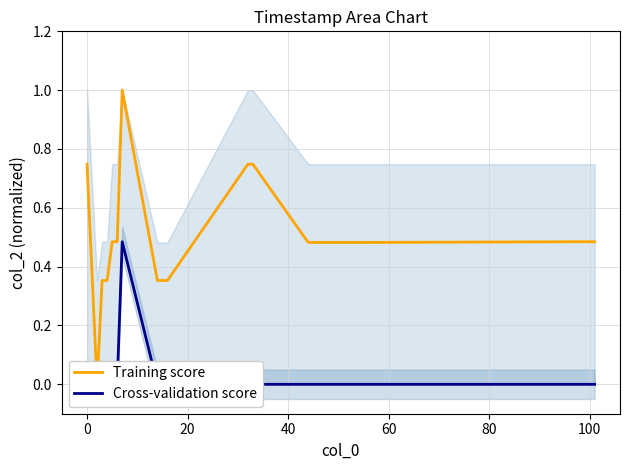

What are all the series names shown in the legend?

Training score, Cross-validation score